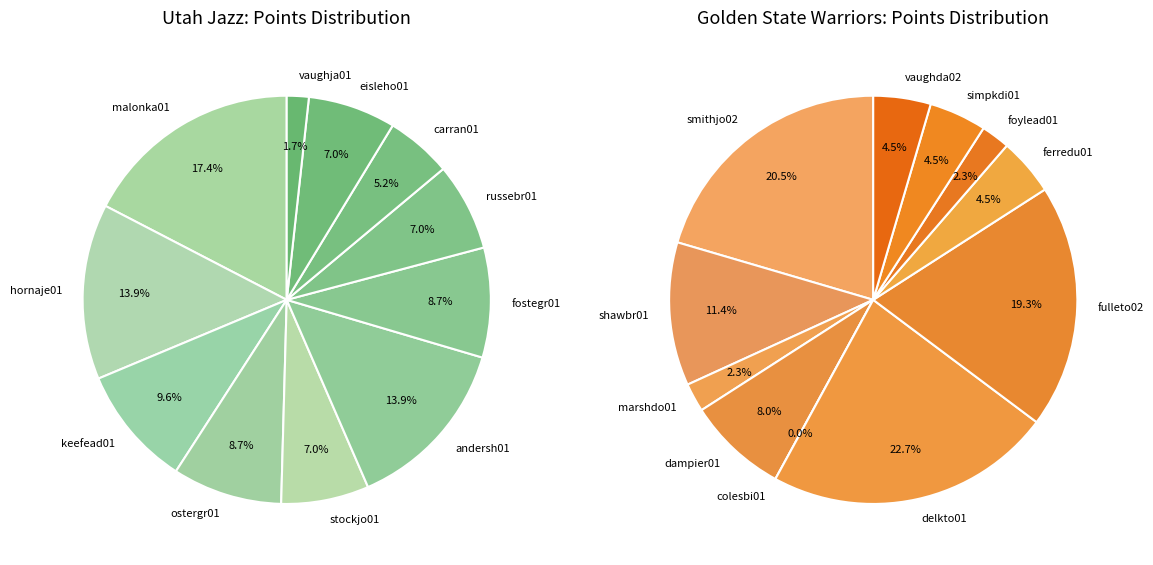

Which series changed the most between 0 and 3?

Golden State Warriors